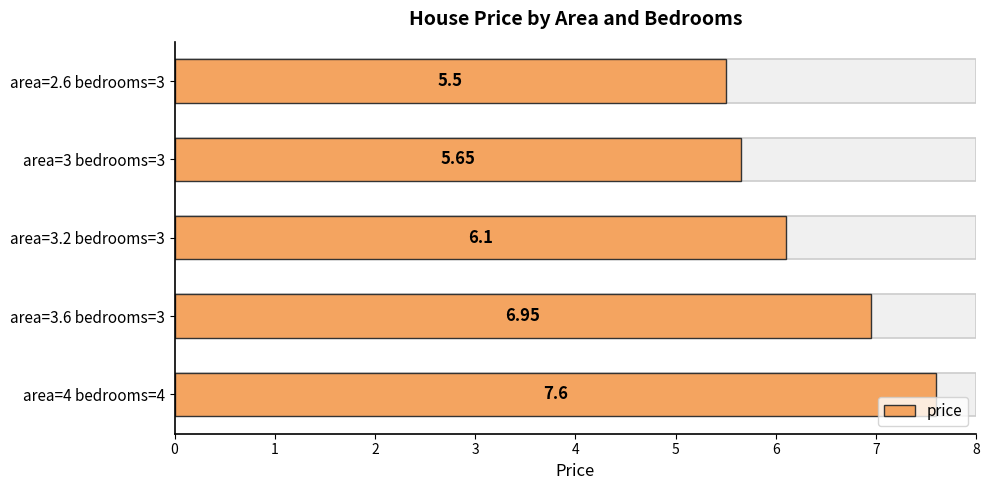

How many series are shown in this chart?

1